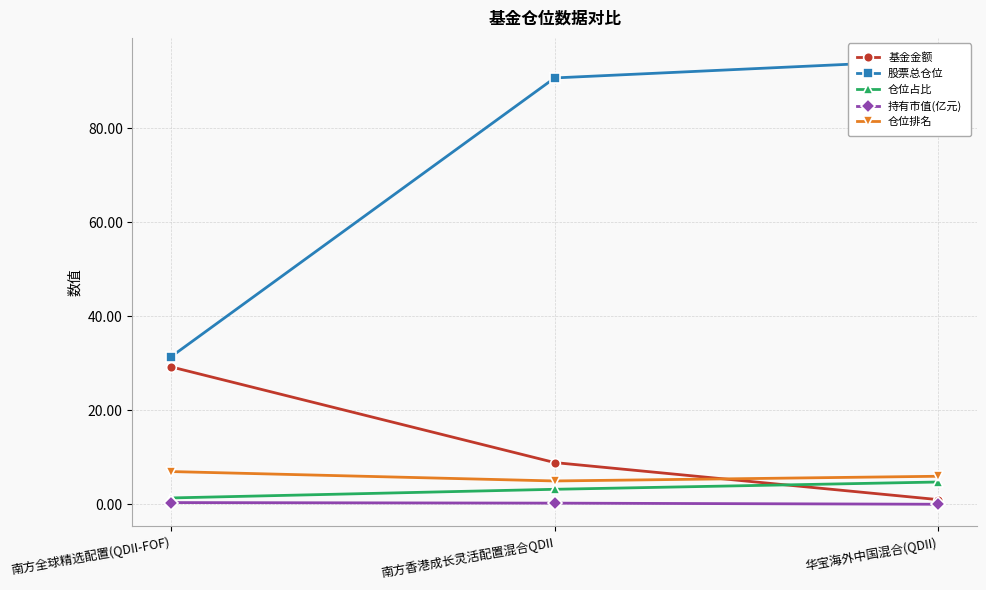

What is the value of the 仓位排名 point at the 2nd from the left?

5.0